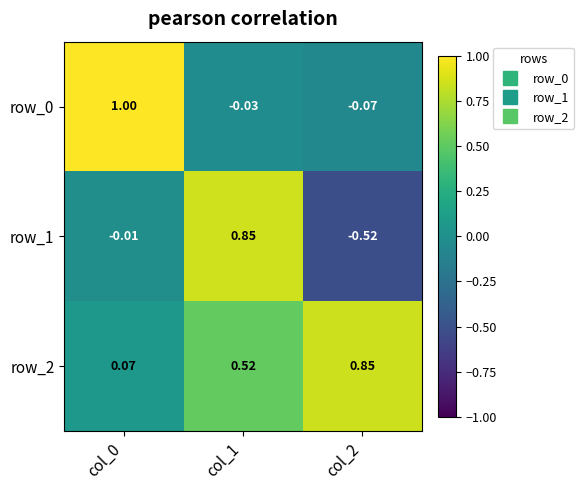

What is the difference between the maximum and minimum values in the row_1 series?

1.4